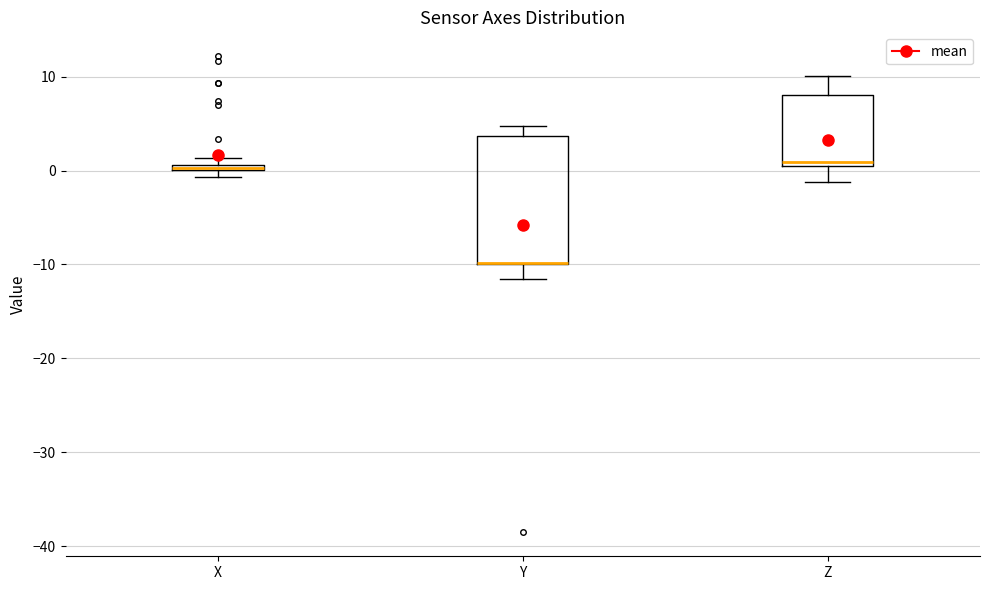

Where does the median line of the box for Z sit on the y-axis? The values are not printed on the chart, so give them approximately, as read against the axis.

1